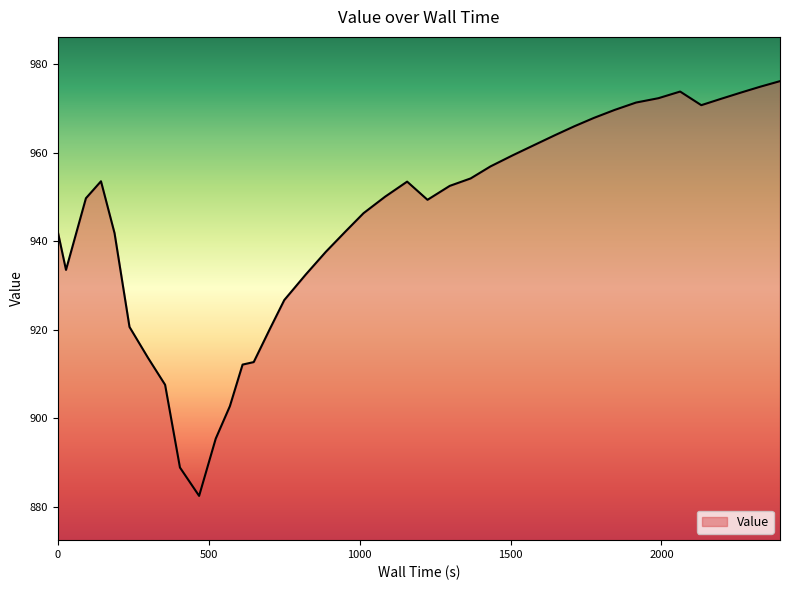

What is the difference between the maximum and minimum values?

93.7